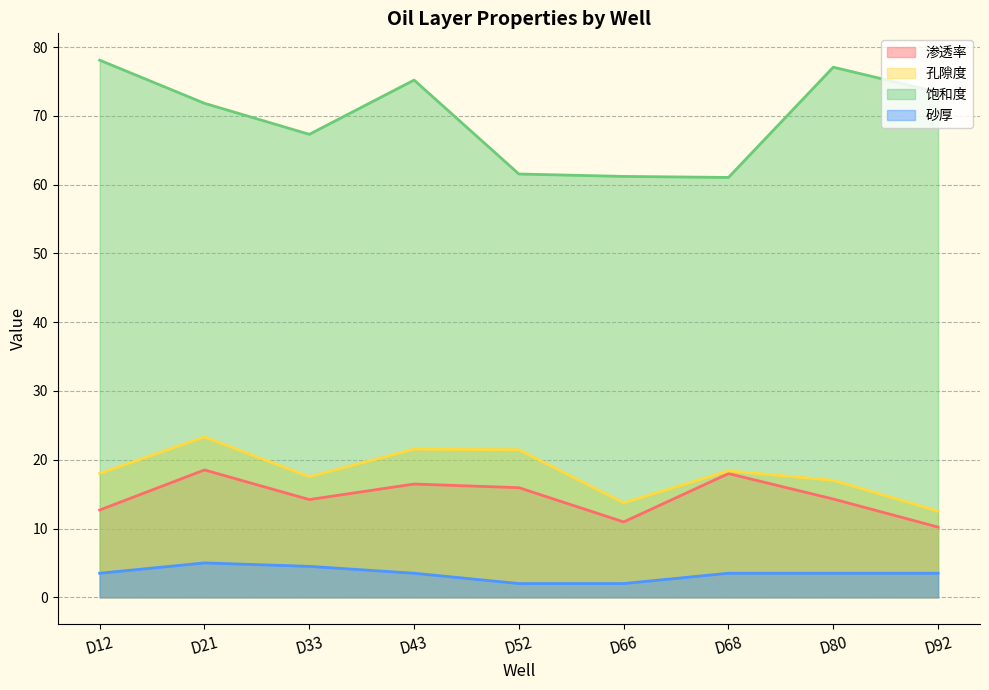

Reading left to right, transcribe all the data shown in this chart.

渗透率: D12=12.7	D21=18.5	D33=14.2	D43=16.5	D52=15.9	D66=11.0	D68=18.0	D80=14.3	D92=10.2
孔隙度: D12=18.0	D21=23.3	D33=17.5	D43=21.5	D52=21.5	D66=13.7	D68=18.4	D80=17.0	D92=12.5
饱和度: D12=78.1	D21=71.8	D33=67.3	D43=75.2	D52=61.5	D66=61.2	D68=61.0	D80=77.1	D92=73.4
砂厚: D12=3.5	D21=5.0	D33=4.5	D43=3.5	D52=2.0	D66=2.0	D68=3.5	D80=3.5	D92=3.5